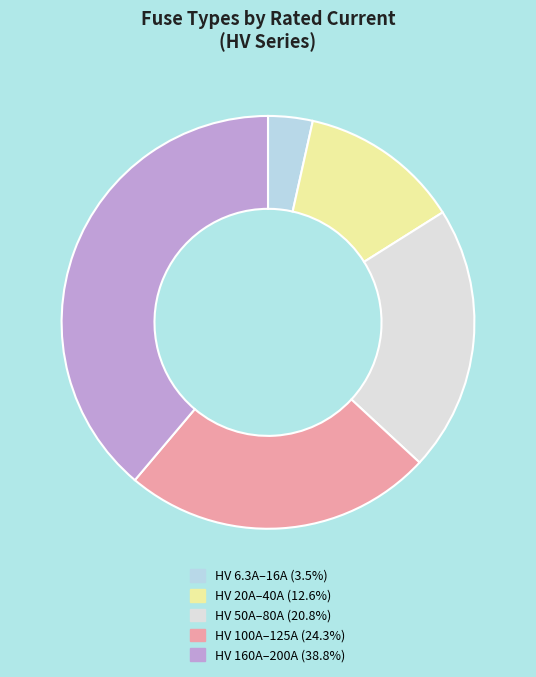

Approximately how many times larger is the value at HV 100A–125A (24.3%) compared to HV 50A–80A (20.8%)?

1.2